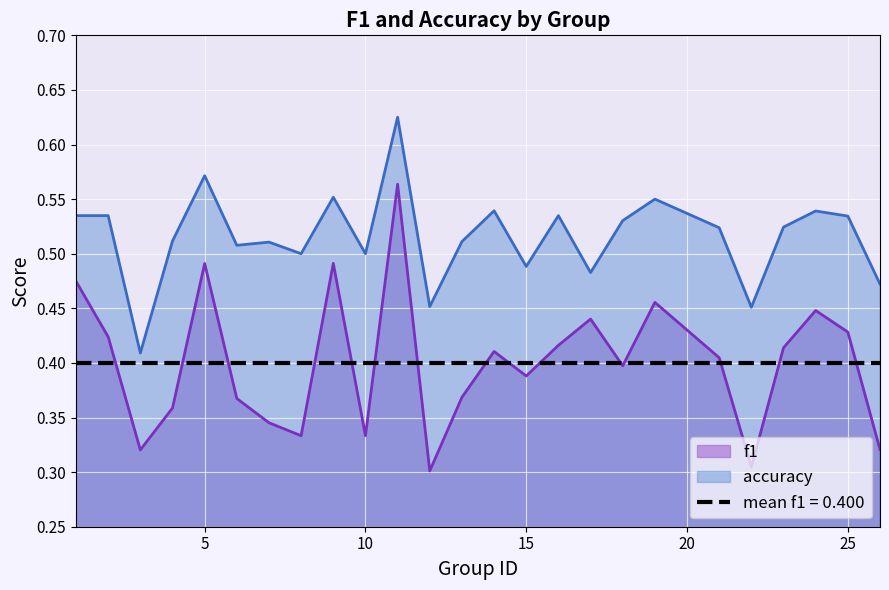

What is the difference between the maximum and minimum values in the accuracy series?

0.2